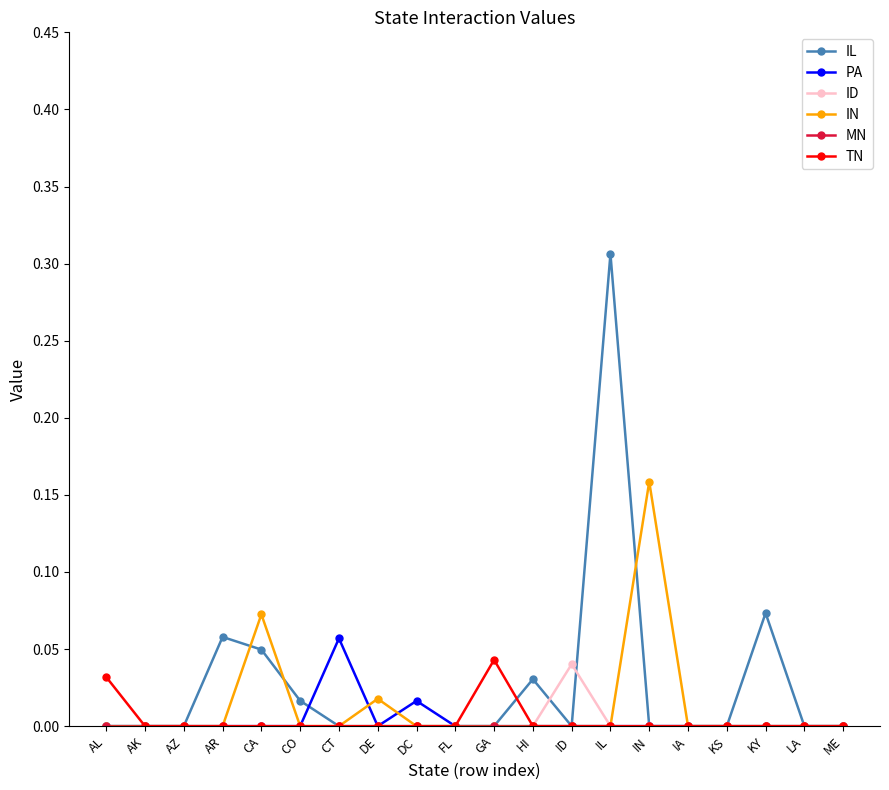

How many lines are shown in the chart?

6